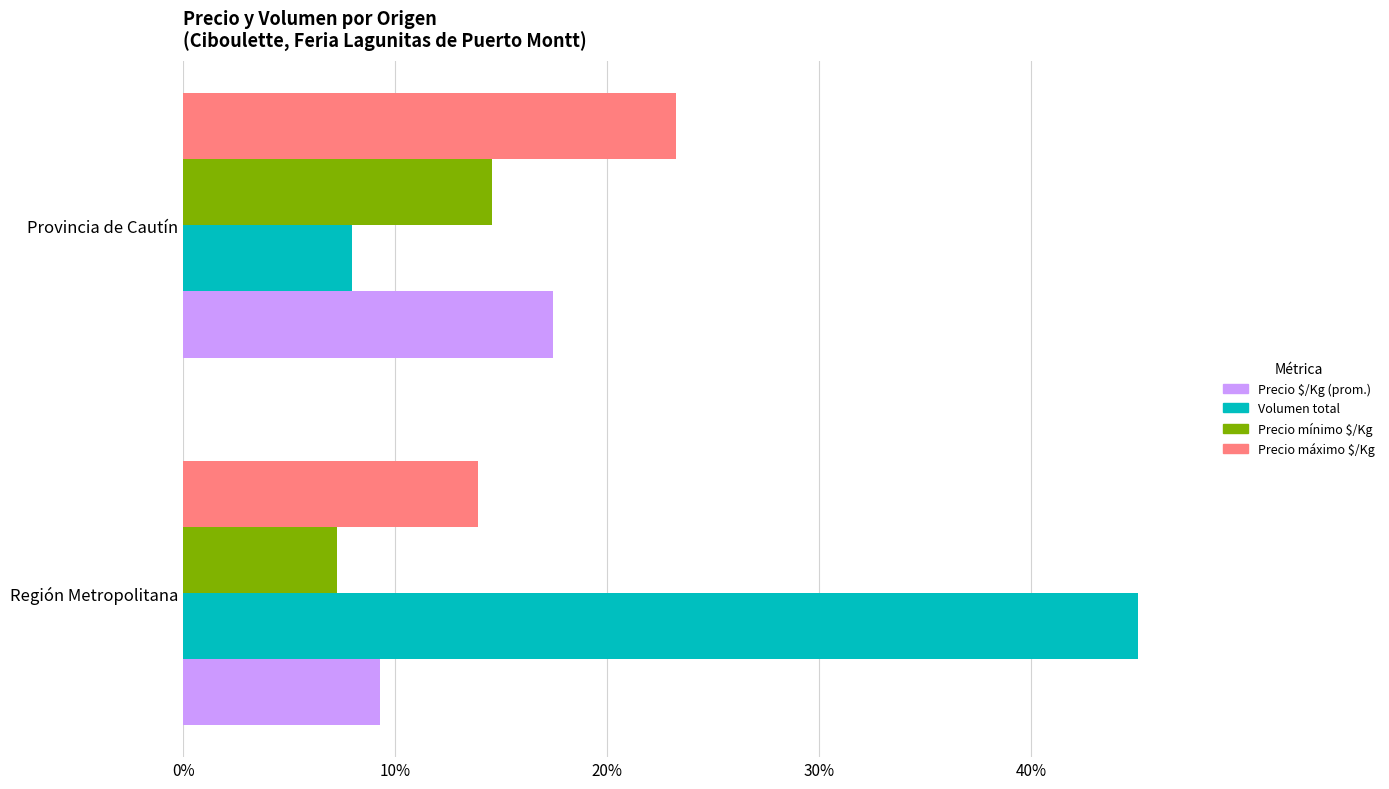

Rank the series by their maximum value, from highest to lowest.

Volumen total, Precio máximo $/Kg, Precio $/Kg (prom.), Precio mínimo $/Kg